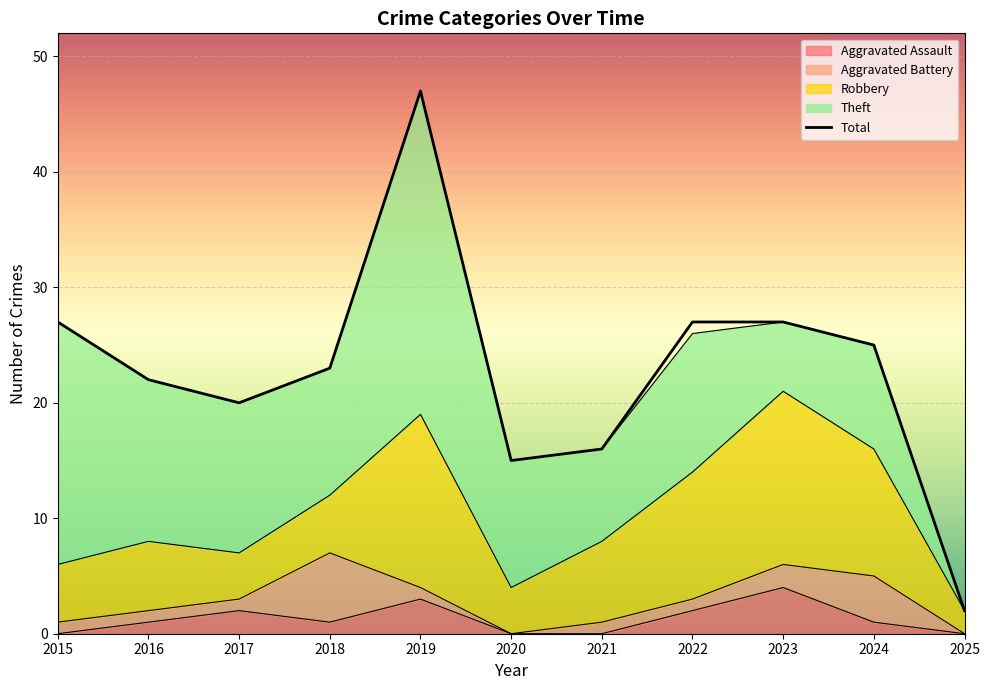

True or false: Aggravated Battery and Theft intersect in this chart.

False